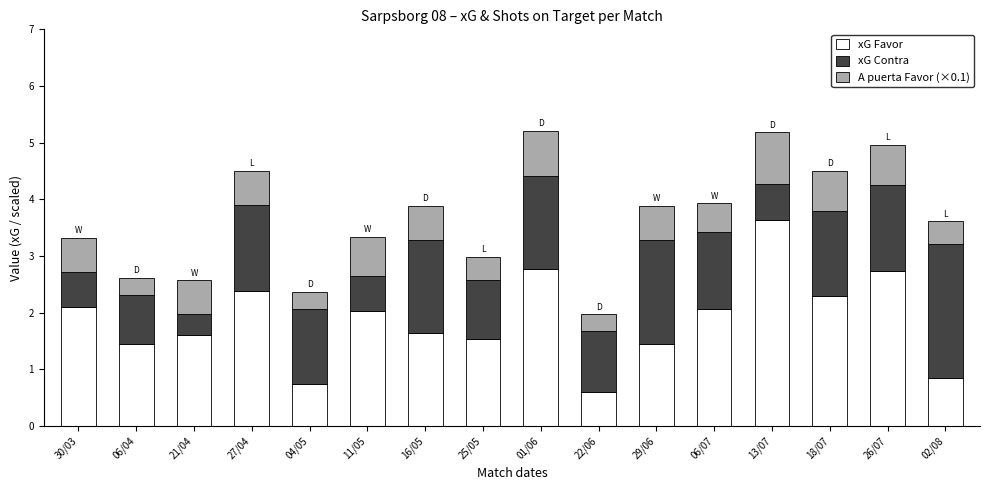

How many values in the xG Favor series exceed 2?

8